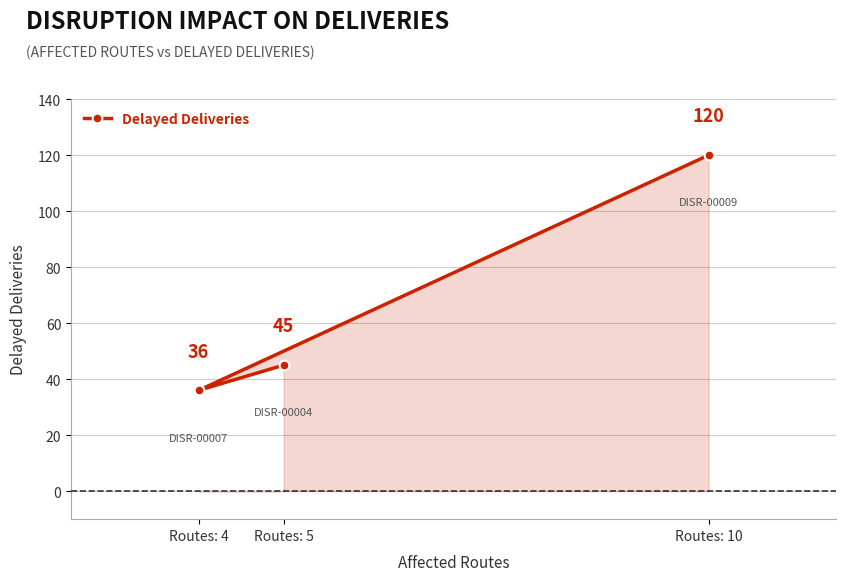

Rank the categories by value from lowest to highest.

Routes: 4, Routes: 5, Routes: 10